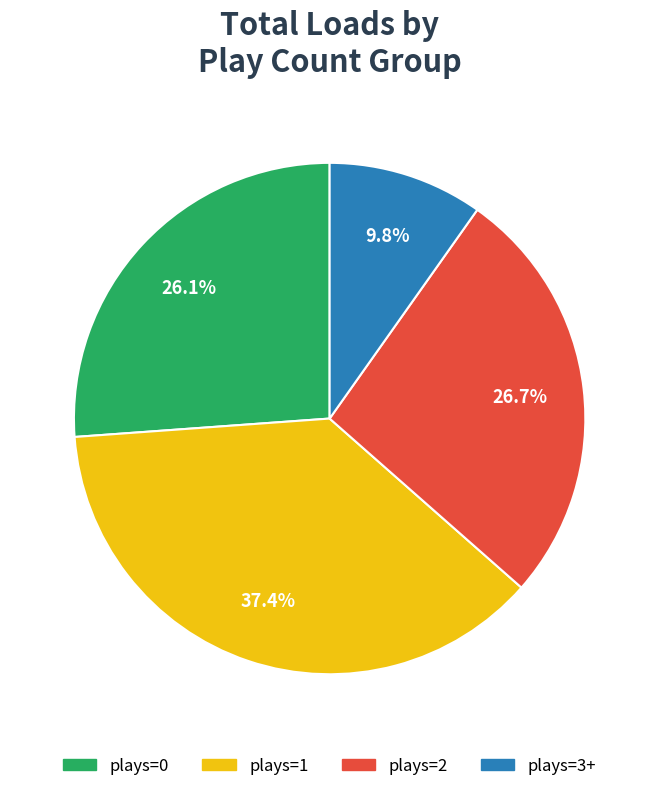

Rank the categories by value from lowest to highest.

plays=3+, plays=0, plays=2, plays=1